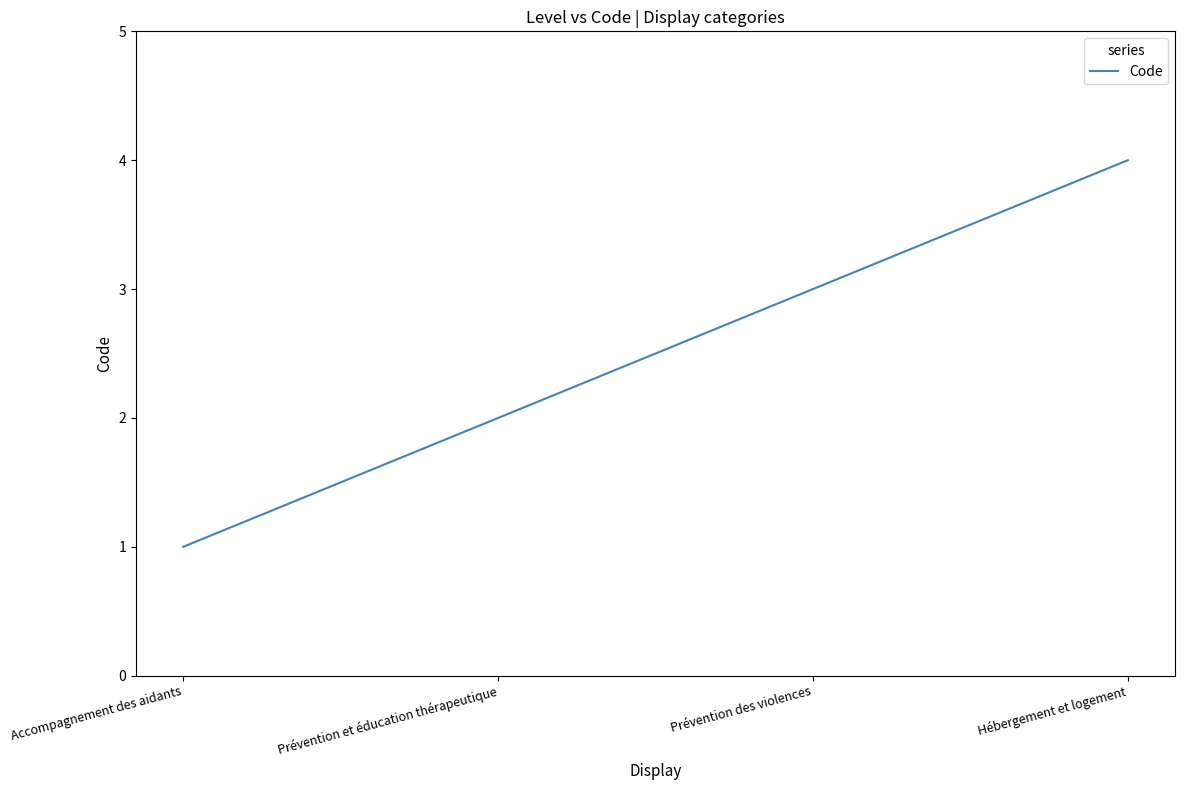

Reading left to right, what are all the values shown in this chart?

Accompagnement des aidants=1	Prévention et éducation thérapeutique=2	Prévention des violences=3	Hébergement et logement=4